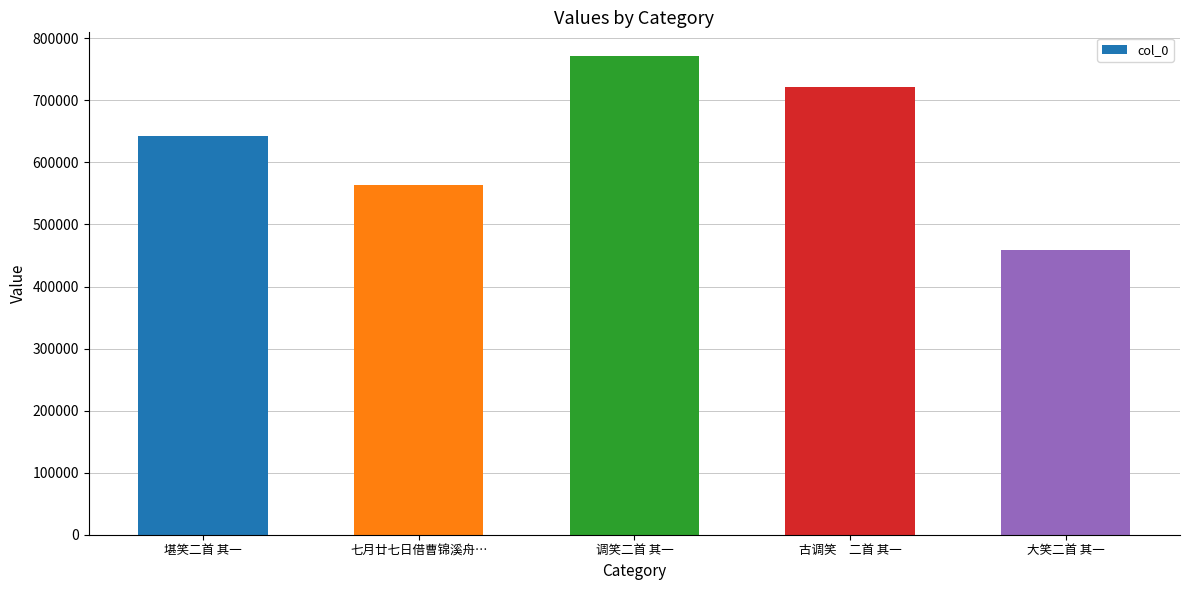

Between 调笑二首 其一 and 大笑二首 其一, which is larger?

调笑二首 其一